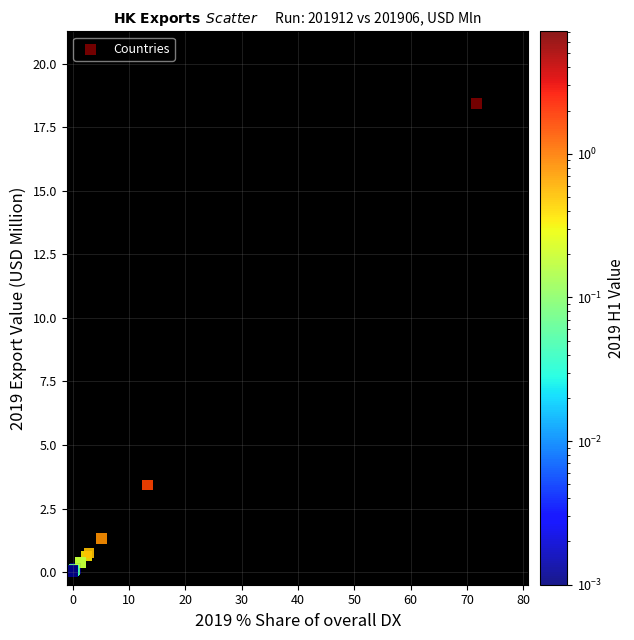

What Y value in the scatter plot is closest to 9?

3.4